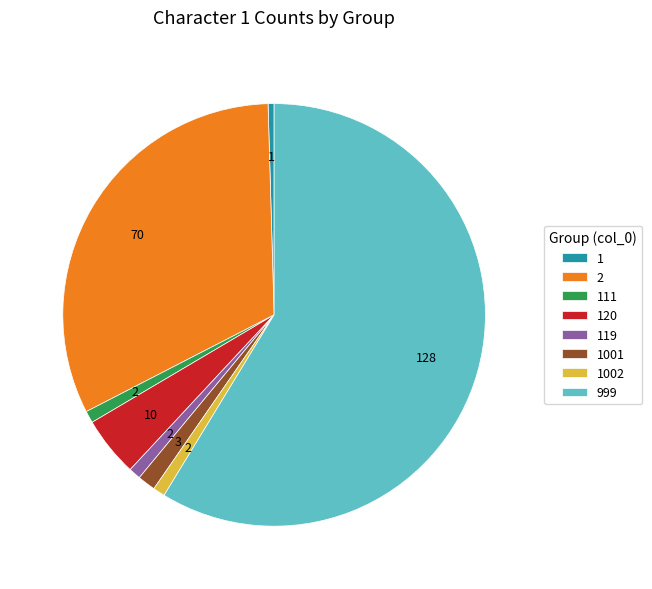

How many segments does this pie chart have?

8